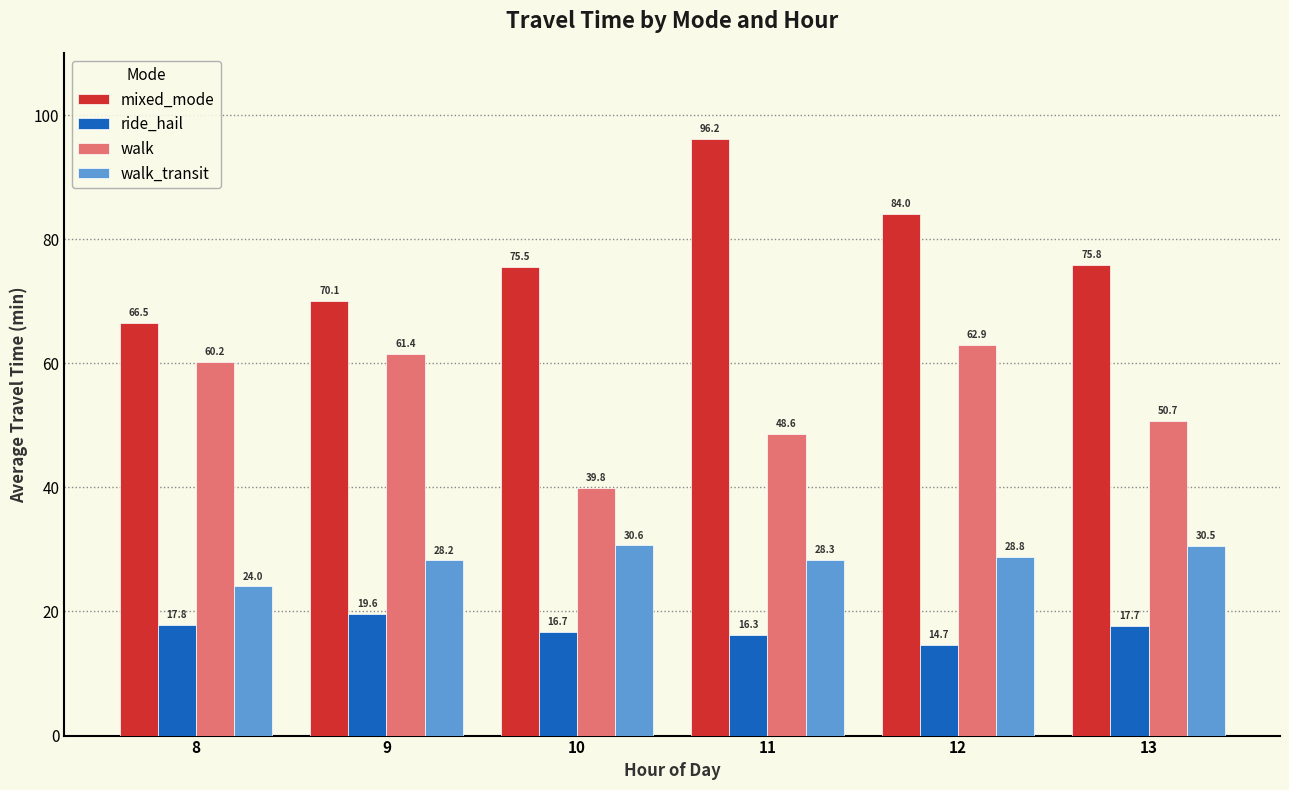

What value does the ride_hail series have at 8?

17.8